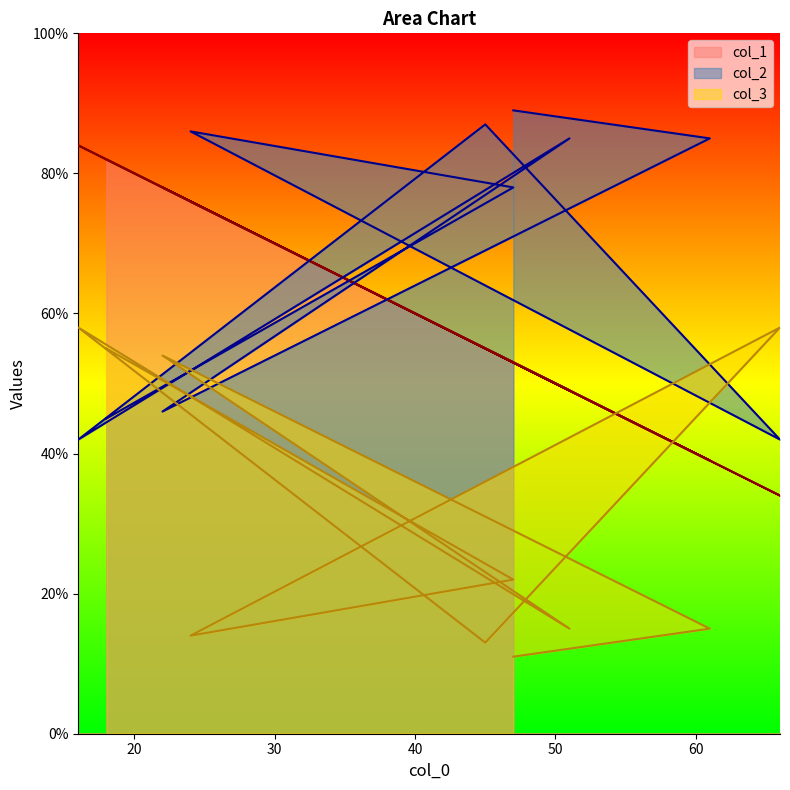

Does the chart have visible grid lines?

No